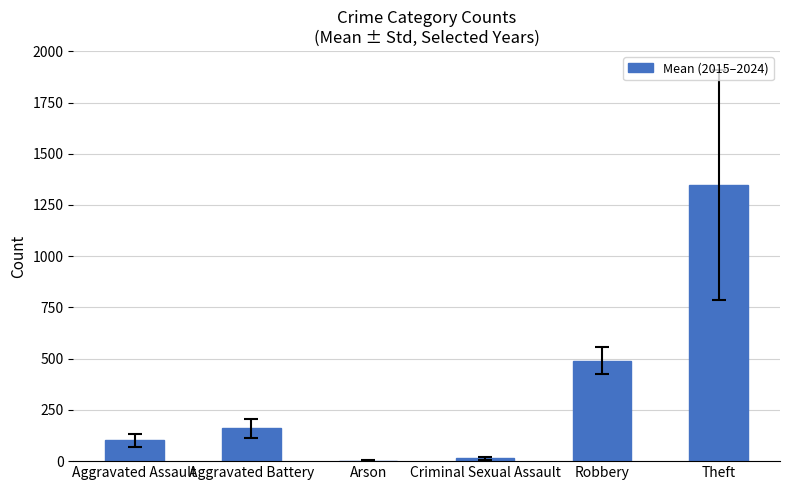

Reading right to left, what are all the values shown in this chart?

Theft=1346.3	Robbery=490.8	Criminal Sexual Assault=13.2	Arson=1.8	Aggravated Battery=159.3	Aggravated Assault=101.0